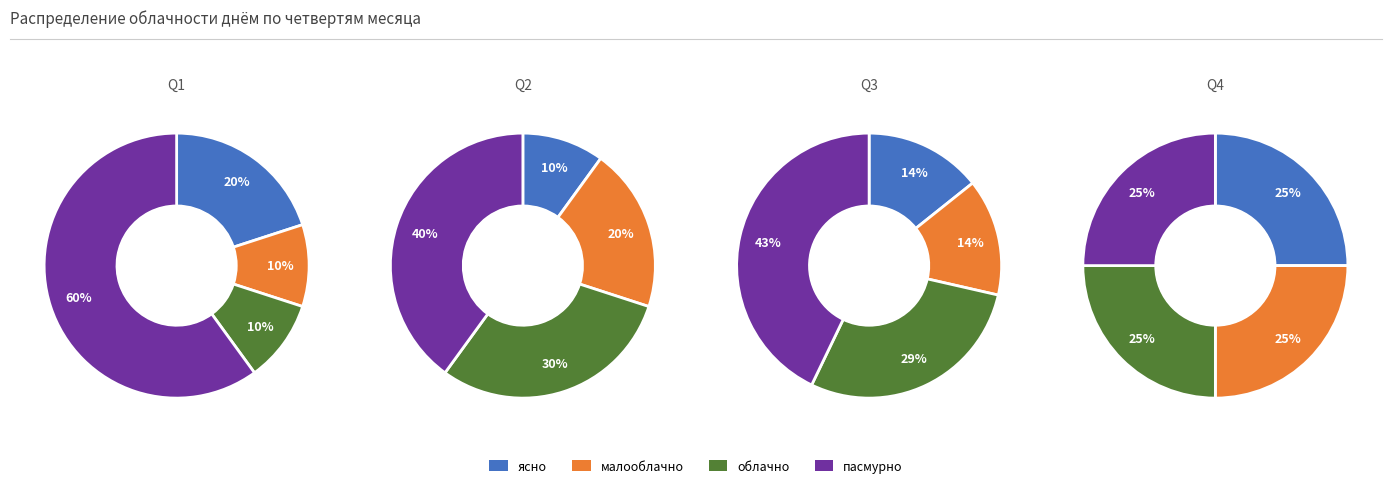

Does ясно account for over 50% of the chart?

No